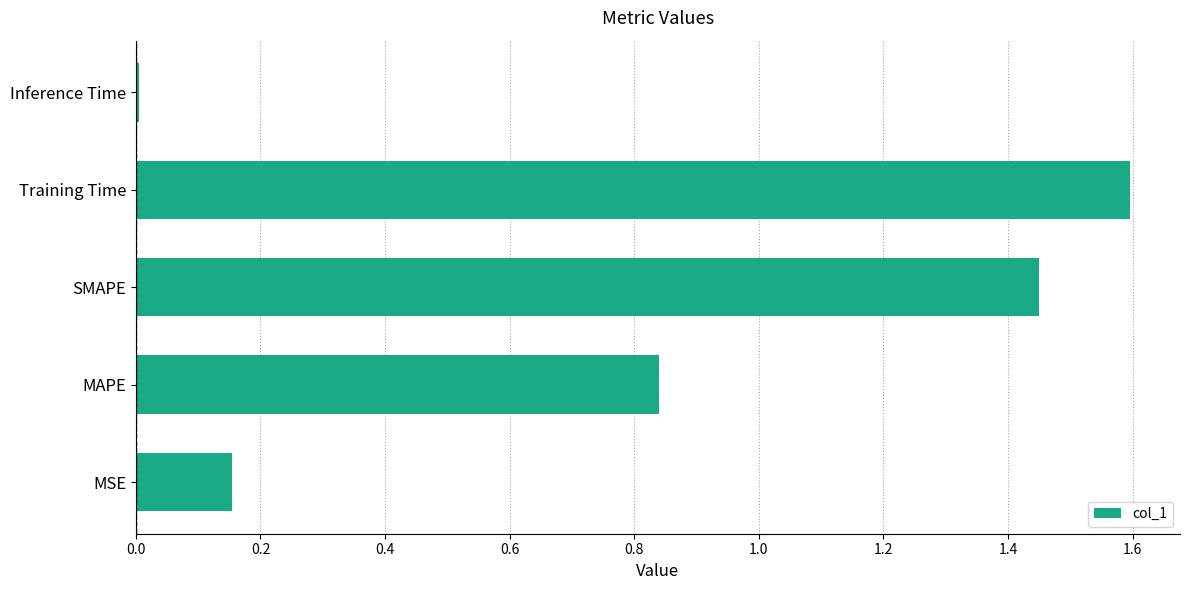

Are the bars horizontal?

Yes